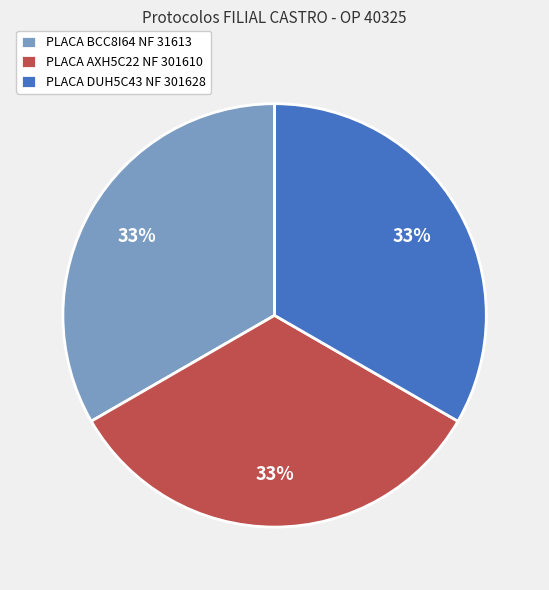

Is there any slice that represents more than half of the pie?

No